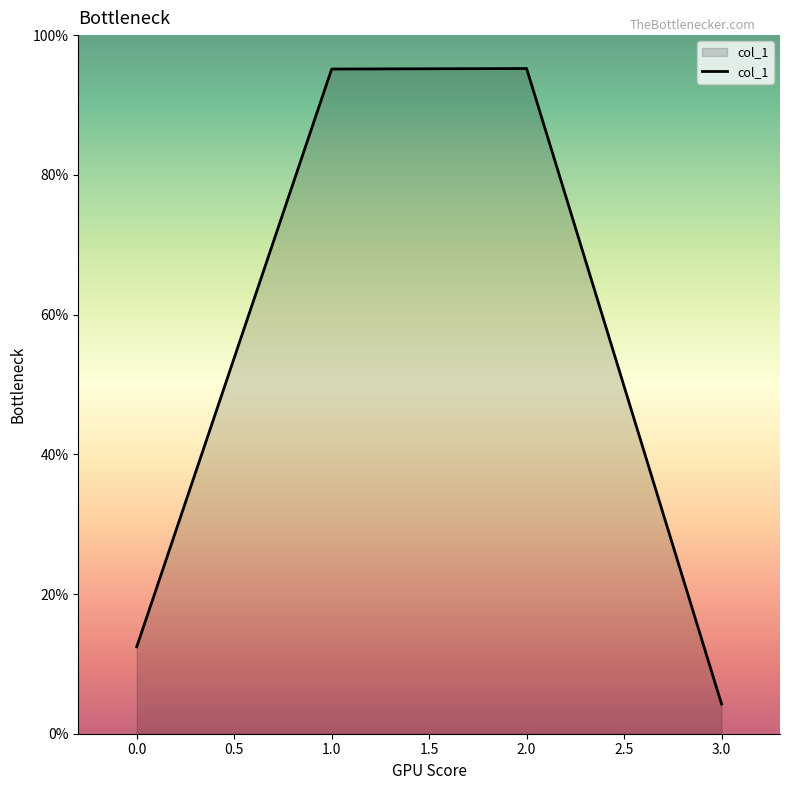

Does the chart display data point markers on the line(s)?

No